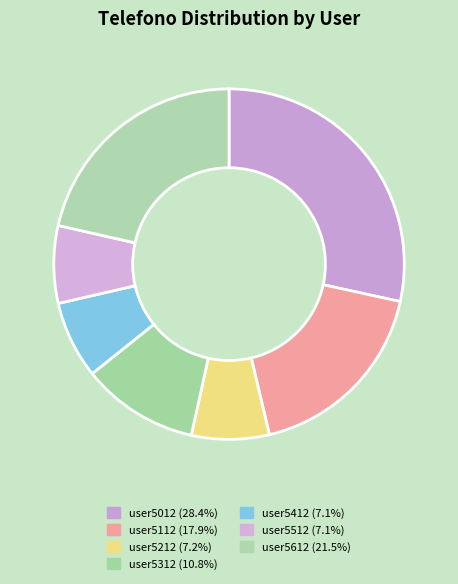

How many slices are in this pie chart?

7